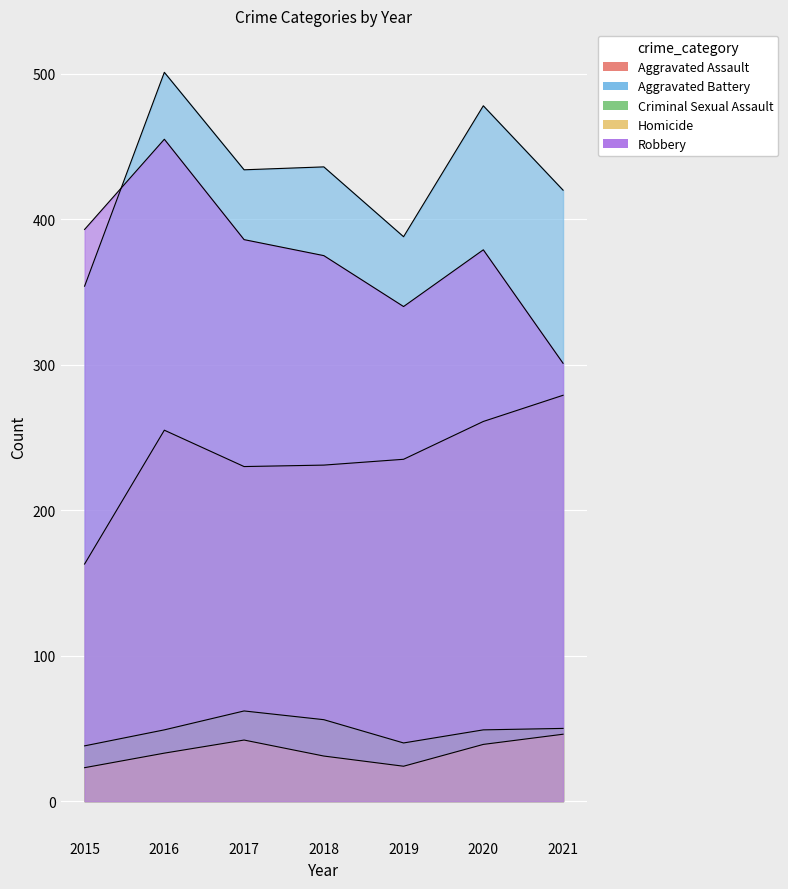

At which category does the chart reach its peak across all series?

2016